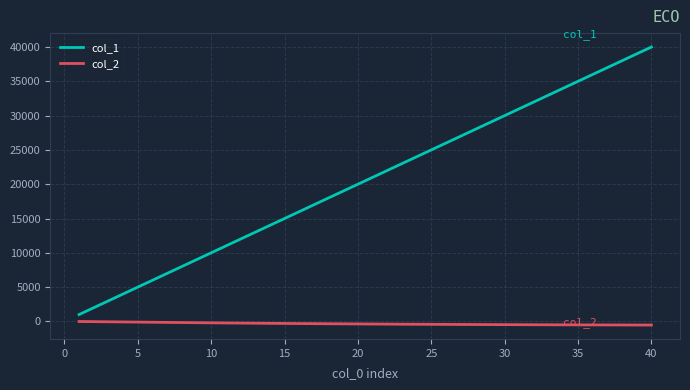

What is the highest value of the col_1 series?

40000.0